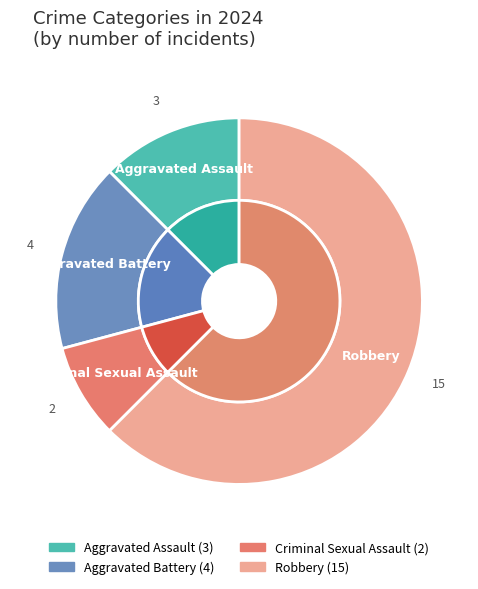

Does Aggravated Assault account for over 50% of the chart?

No